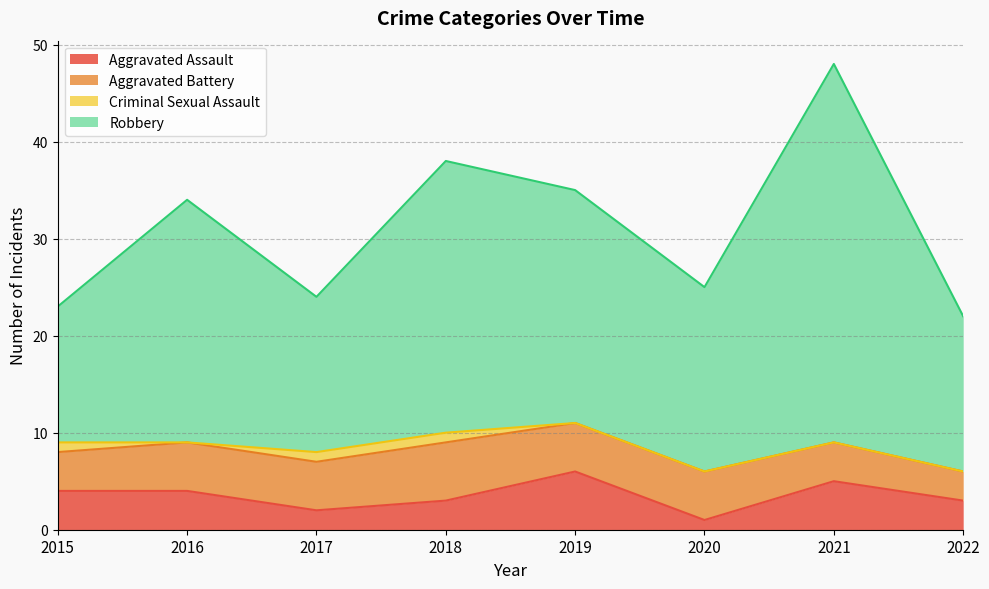

What is the maximum value shown in the chart?

48